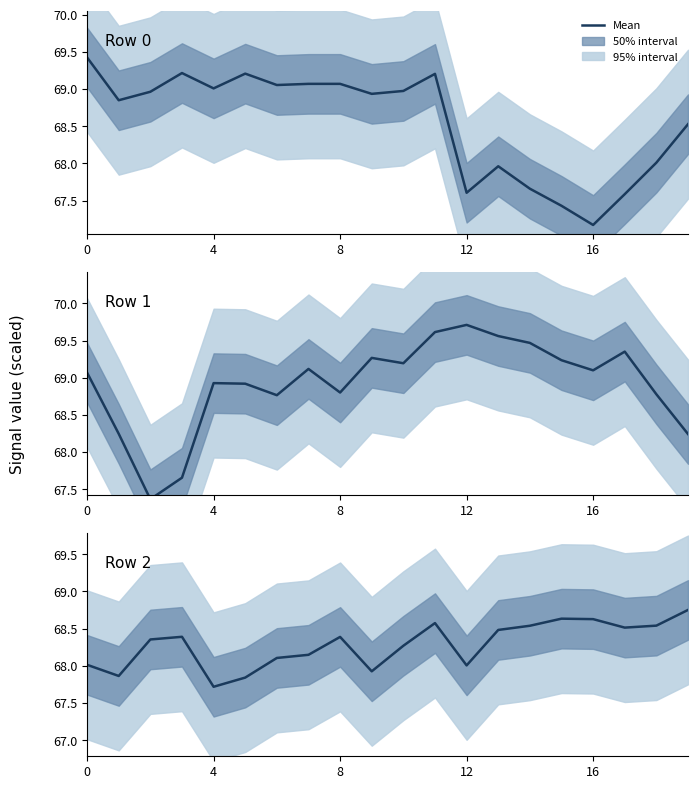

How many values in the Row 2 series exceed 68?

16